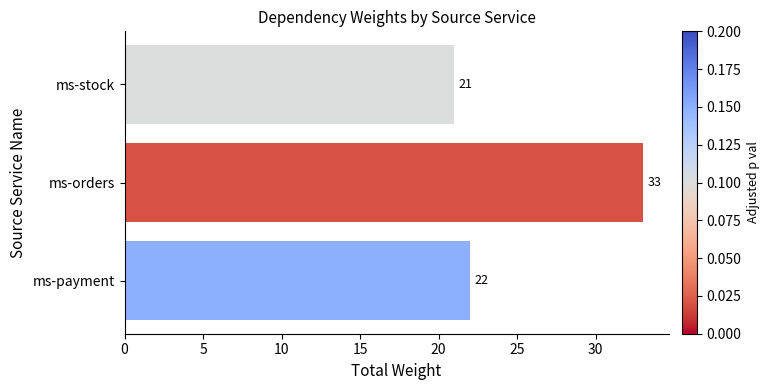

List the labels in order of value, largest first.

ms-orders, ms-payment, ms-stock